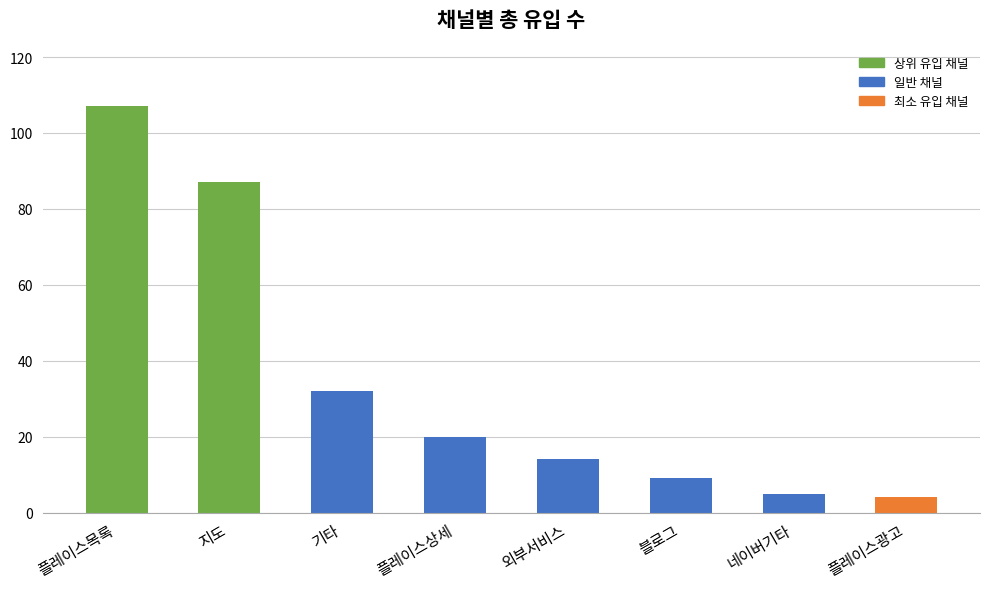

At which category does the chart reach its minimum across all series?

플레이스광고